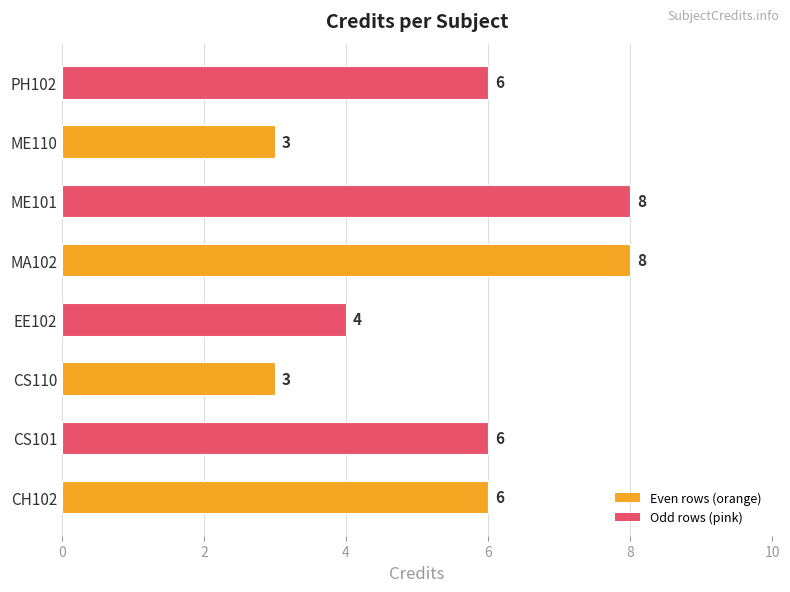

Between EE102 and ME110, which is larger?

EE102